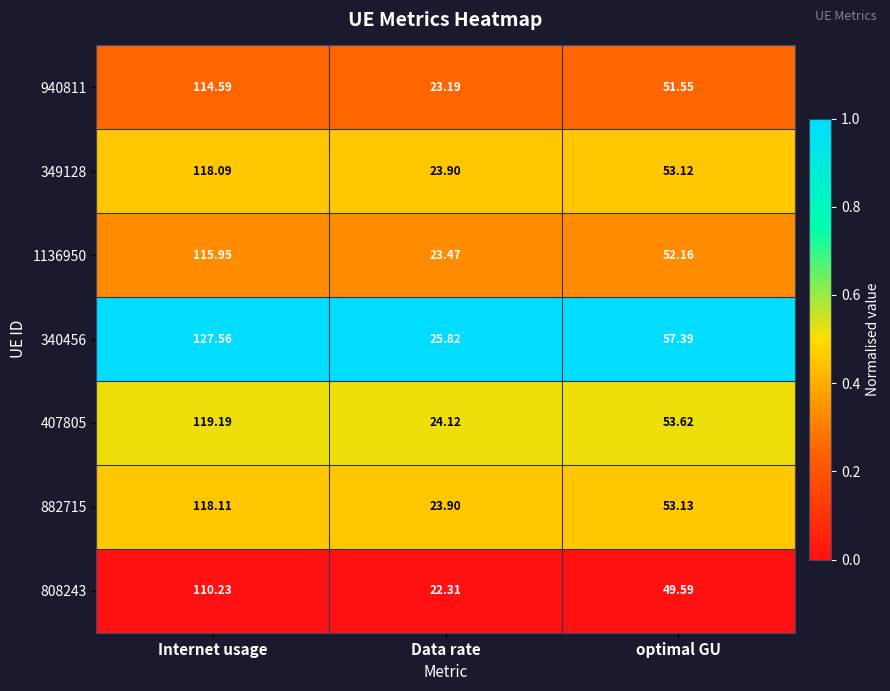

At which category does the chart reach its peak across all series?

Internet usage